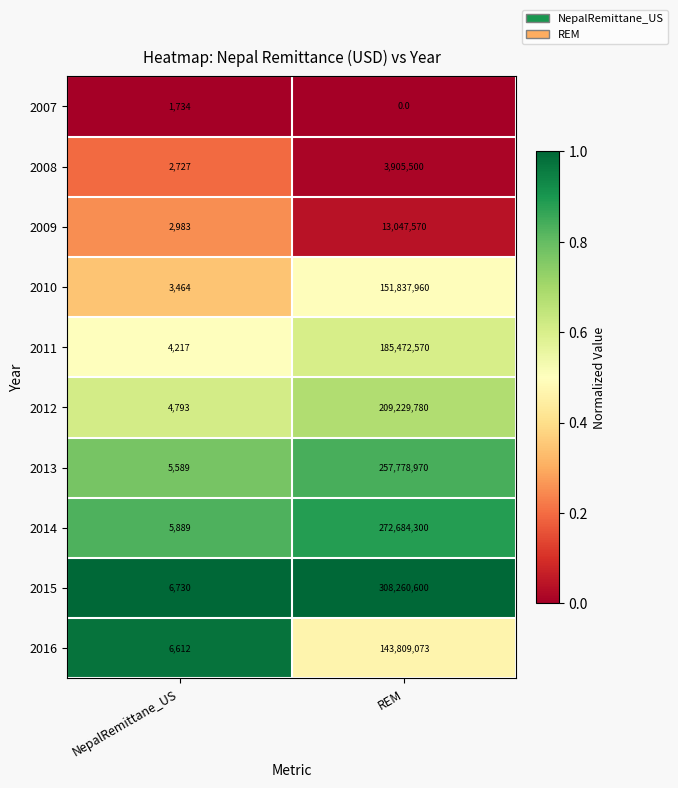

The 2010 series shows 151837960 at REM. True or false?

True